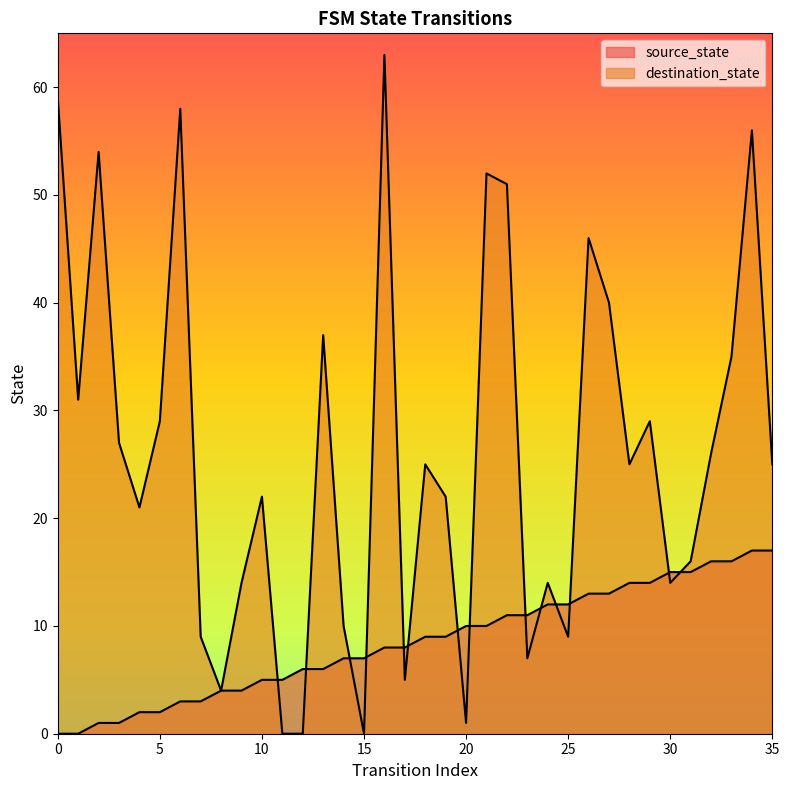

Is it true that destination_state equals 72 at 26?

False